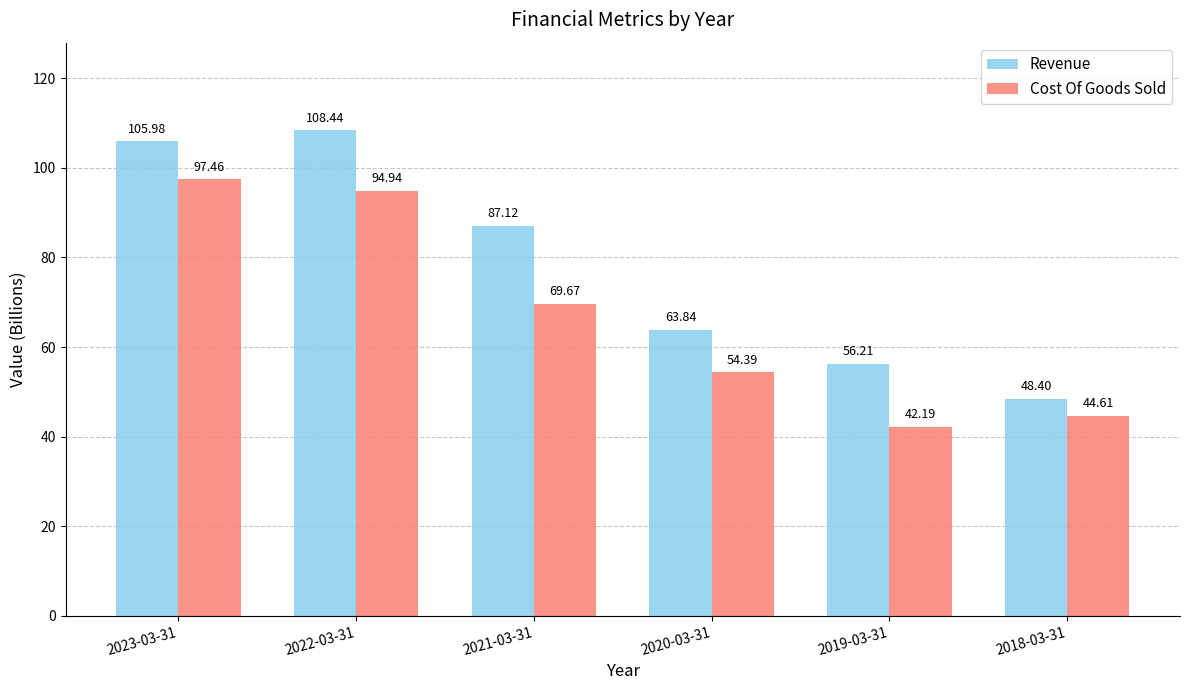

At which label does Cost Of Goods Sold reach its minimum?

2019-03-31